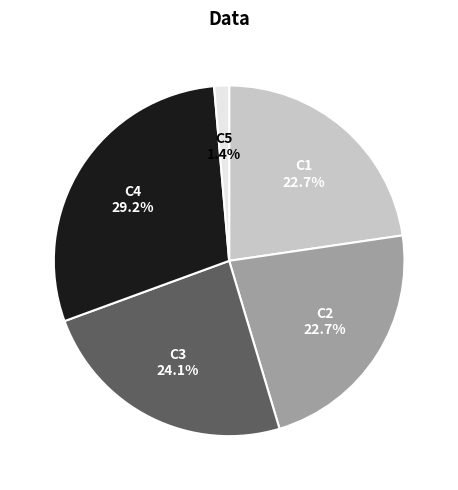

How many segments does this pie chart have?

5